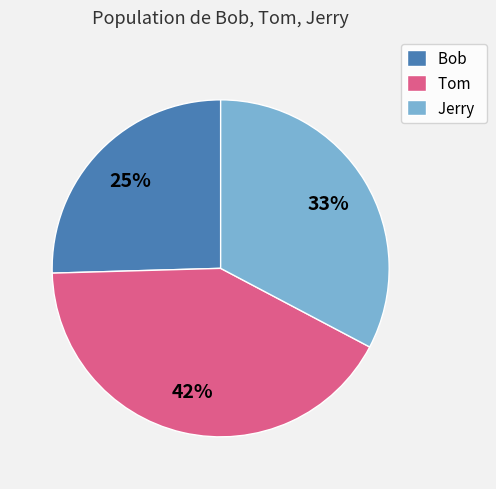

Is the sum of Bob and Tom greater than half?

Yes